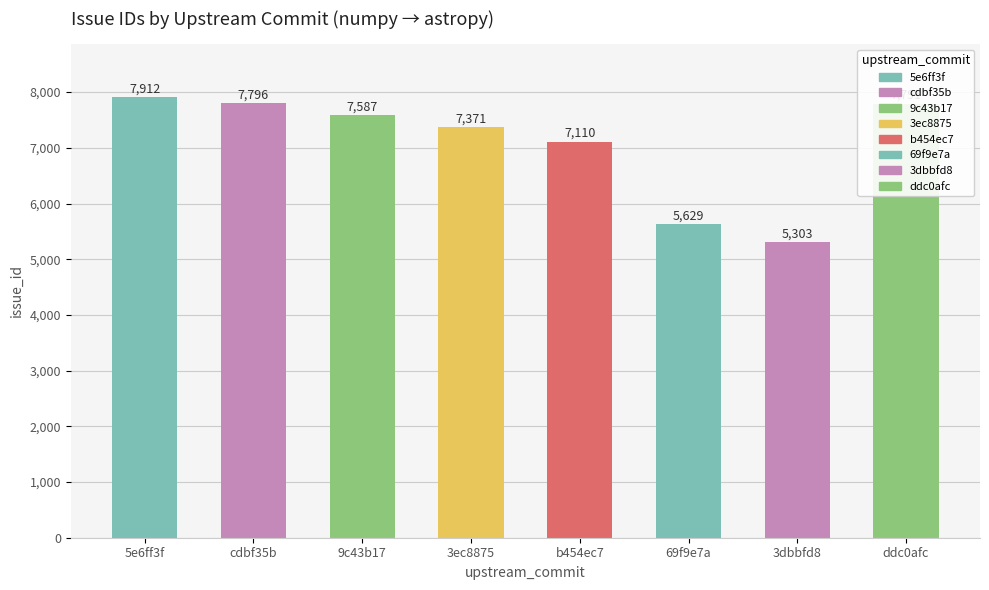

How many distinct data groups are displayed?

1